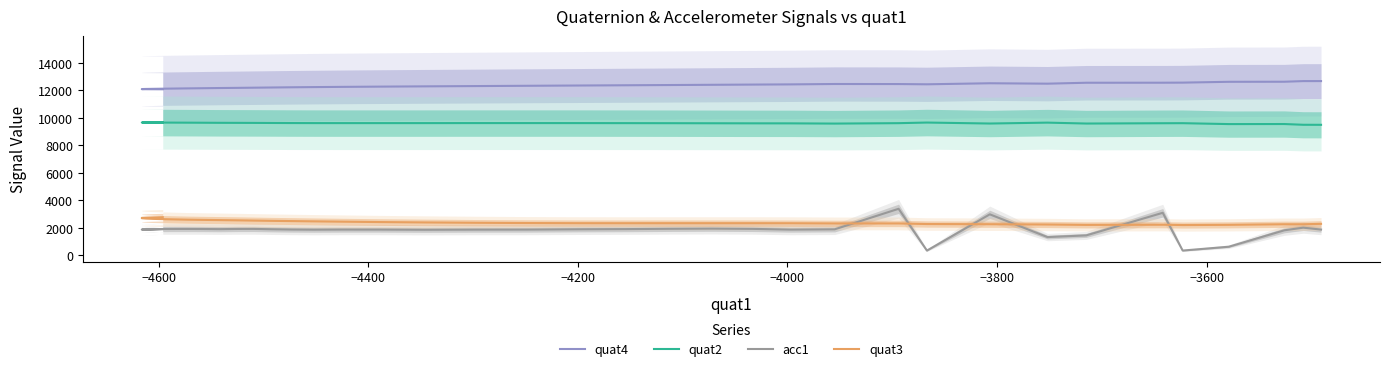

Rank the series by their maximum value, from lowest to highest.

quat3, acc1, quat2, quat4